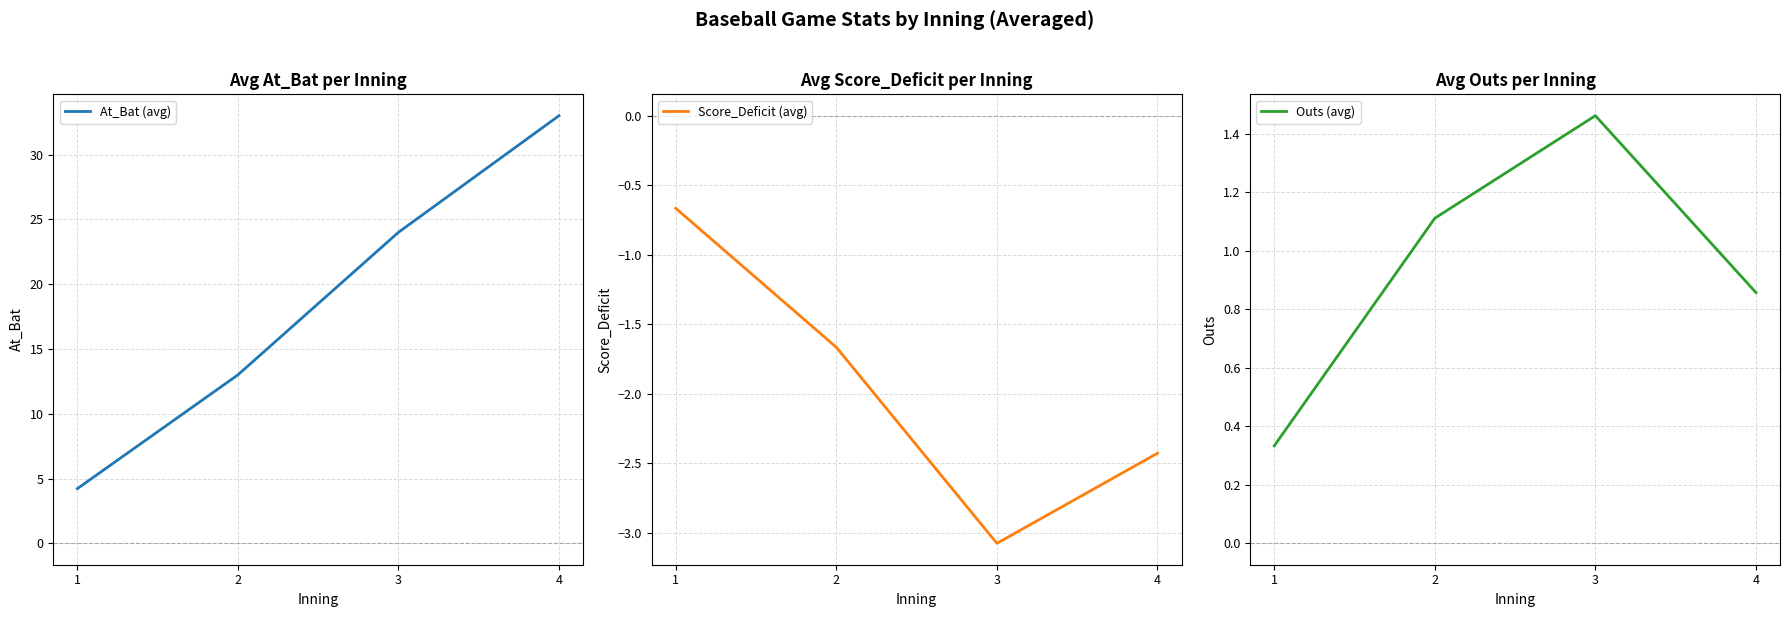

True or false: Outs (avg) has a value of 1.5 at 2.

False